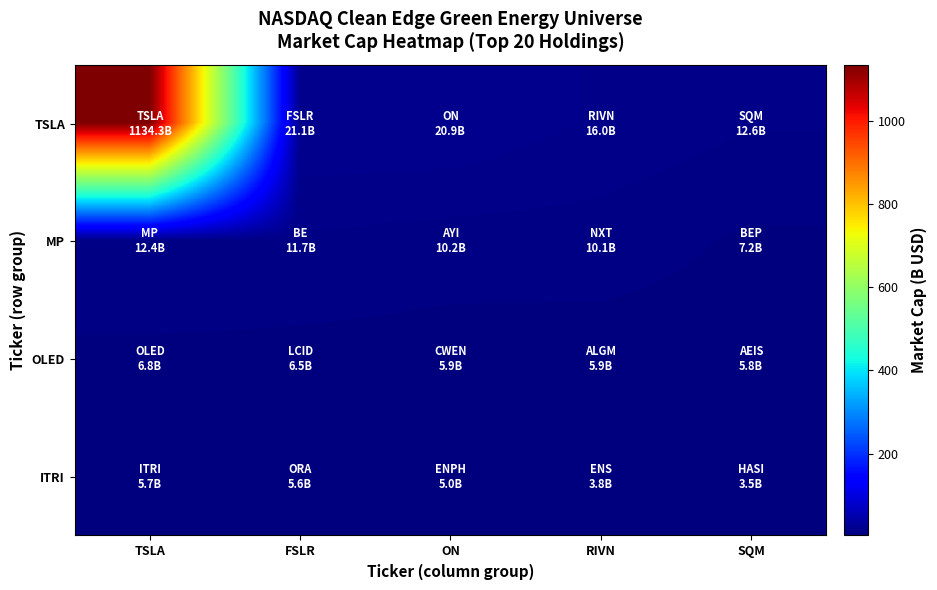

Reading left to right, list all the values displayed in this chart.

TSLA: TSLA=1134.3	FSLR=21.1	ON=20.9	RIVN=16.0	SQM=12.6
MP: TSLA=12.4	FSLR=11.7	ON=10.2	RIVN=10.1	SQM=7.2
OLED: TSLA=6.8	FSLR=6.5	ON=5.9	RIVN=5.9	SQM=5.8
ITRI: TSLA=5.7	FSLR=5.6	ON=5.0	RIVN=3.8	SQM=3.5